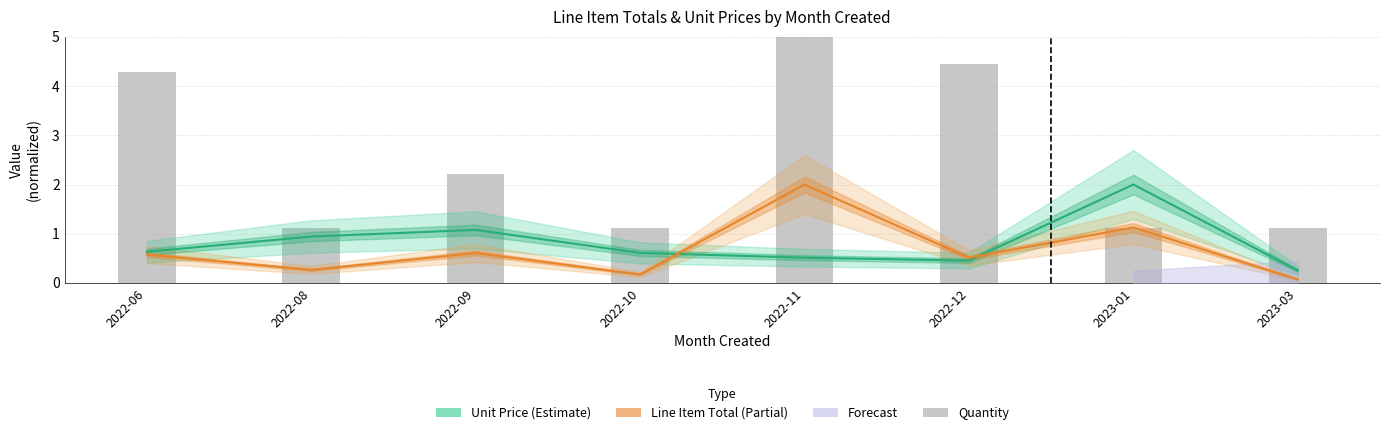

Reading left to right, extract all data points from this chart.

Unit Price (Estimate): 0.6	0.9	1.1	0.6	0.5	0.5	2.0	0.3
Line Item Total (Partial): 0.6	0.3	0.6	0.2	2.0	0.5	1.1	0.1
Quantity: 4.3	1.1	2.2	1.1	5.0	4.4	1.1	1.1